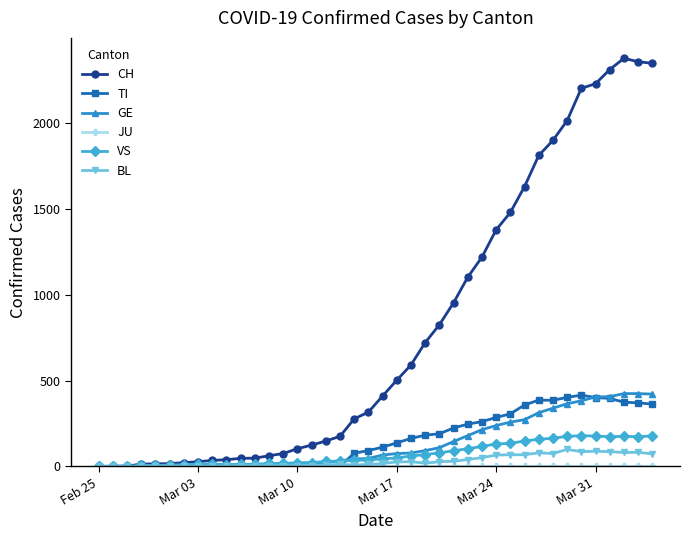

What is the sum of all VS values?

2876